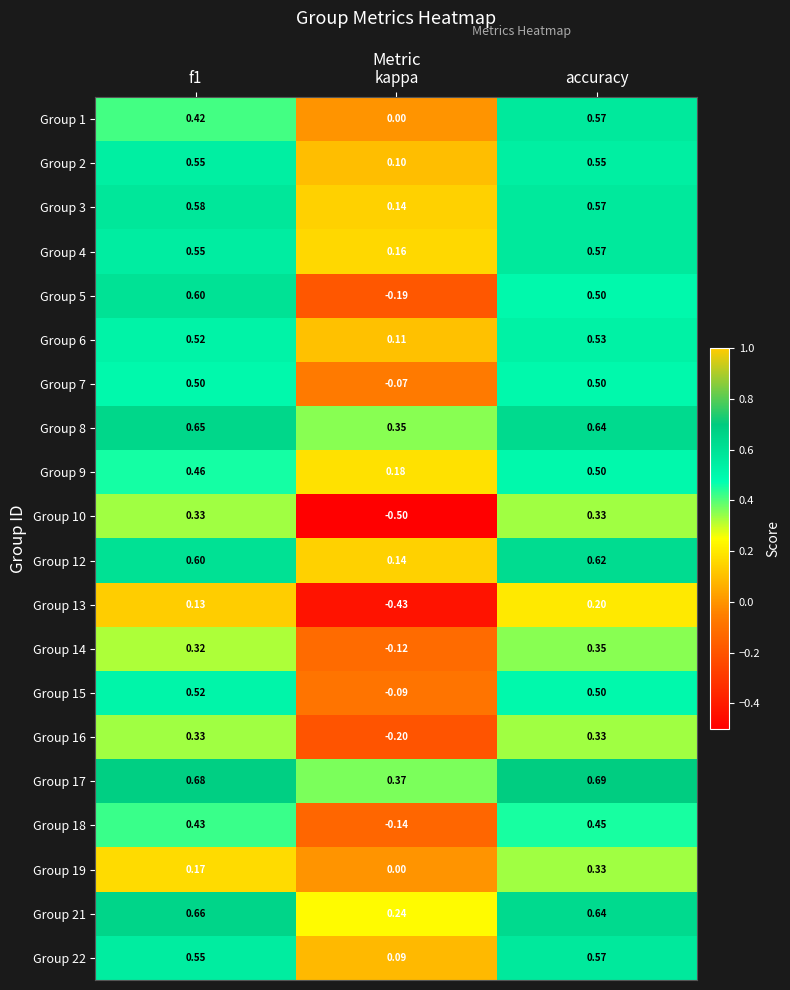

Is the value of Group 19 at f1 greater than the value of Group 15 at f1?

No